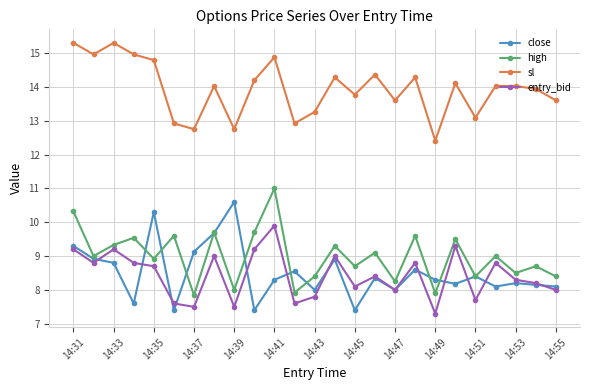

What is the value of the entry_bid point at the 6th from the left?

7.6